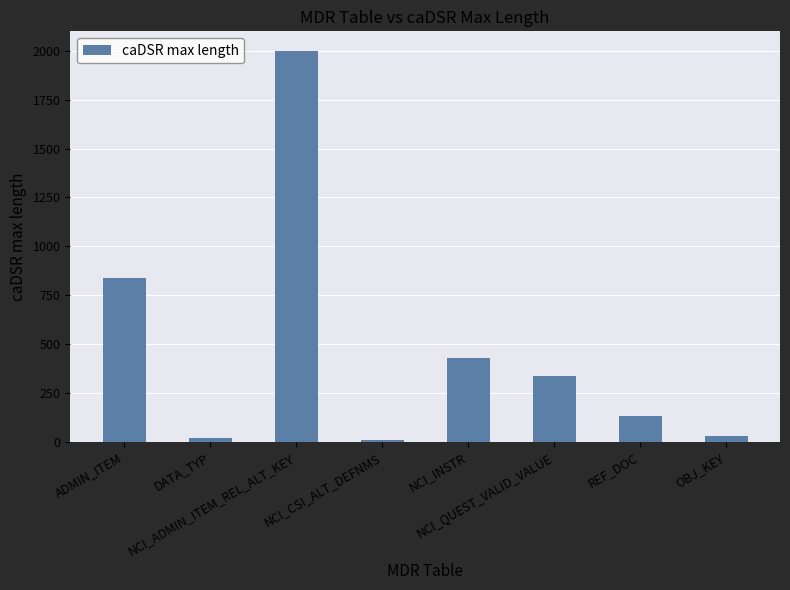

True or false: the data shows 28 at OBJ_KEY.

True